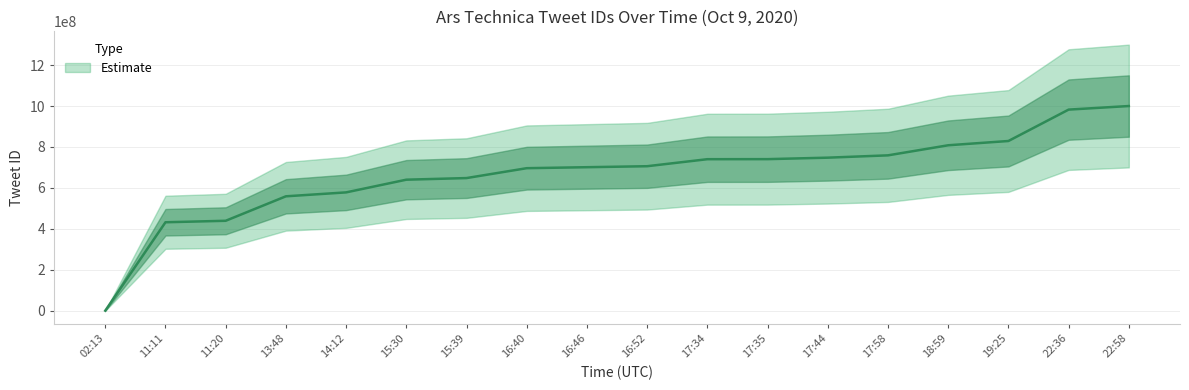

Count the number of values greater than 705917055.

9